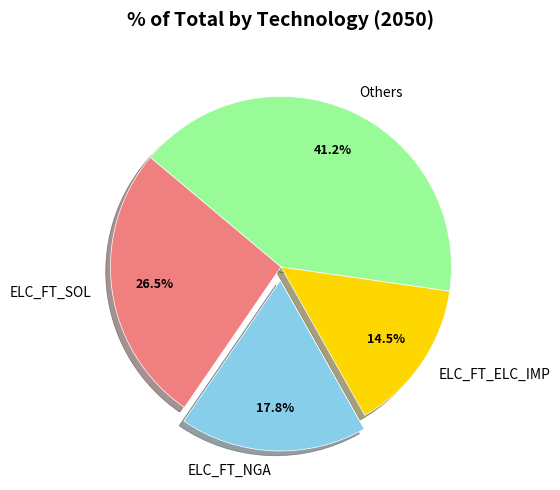

Which slice is the smallest?

ELC_FT_ELC_IMP